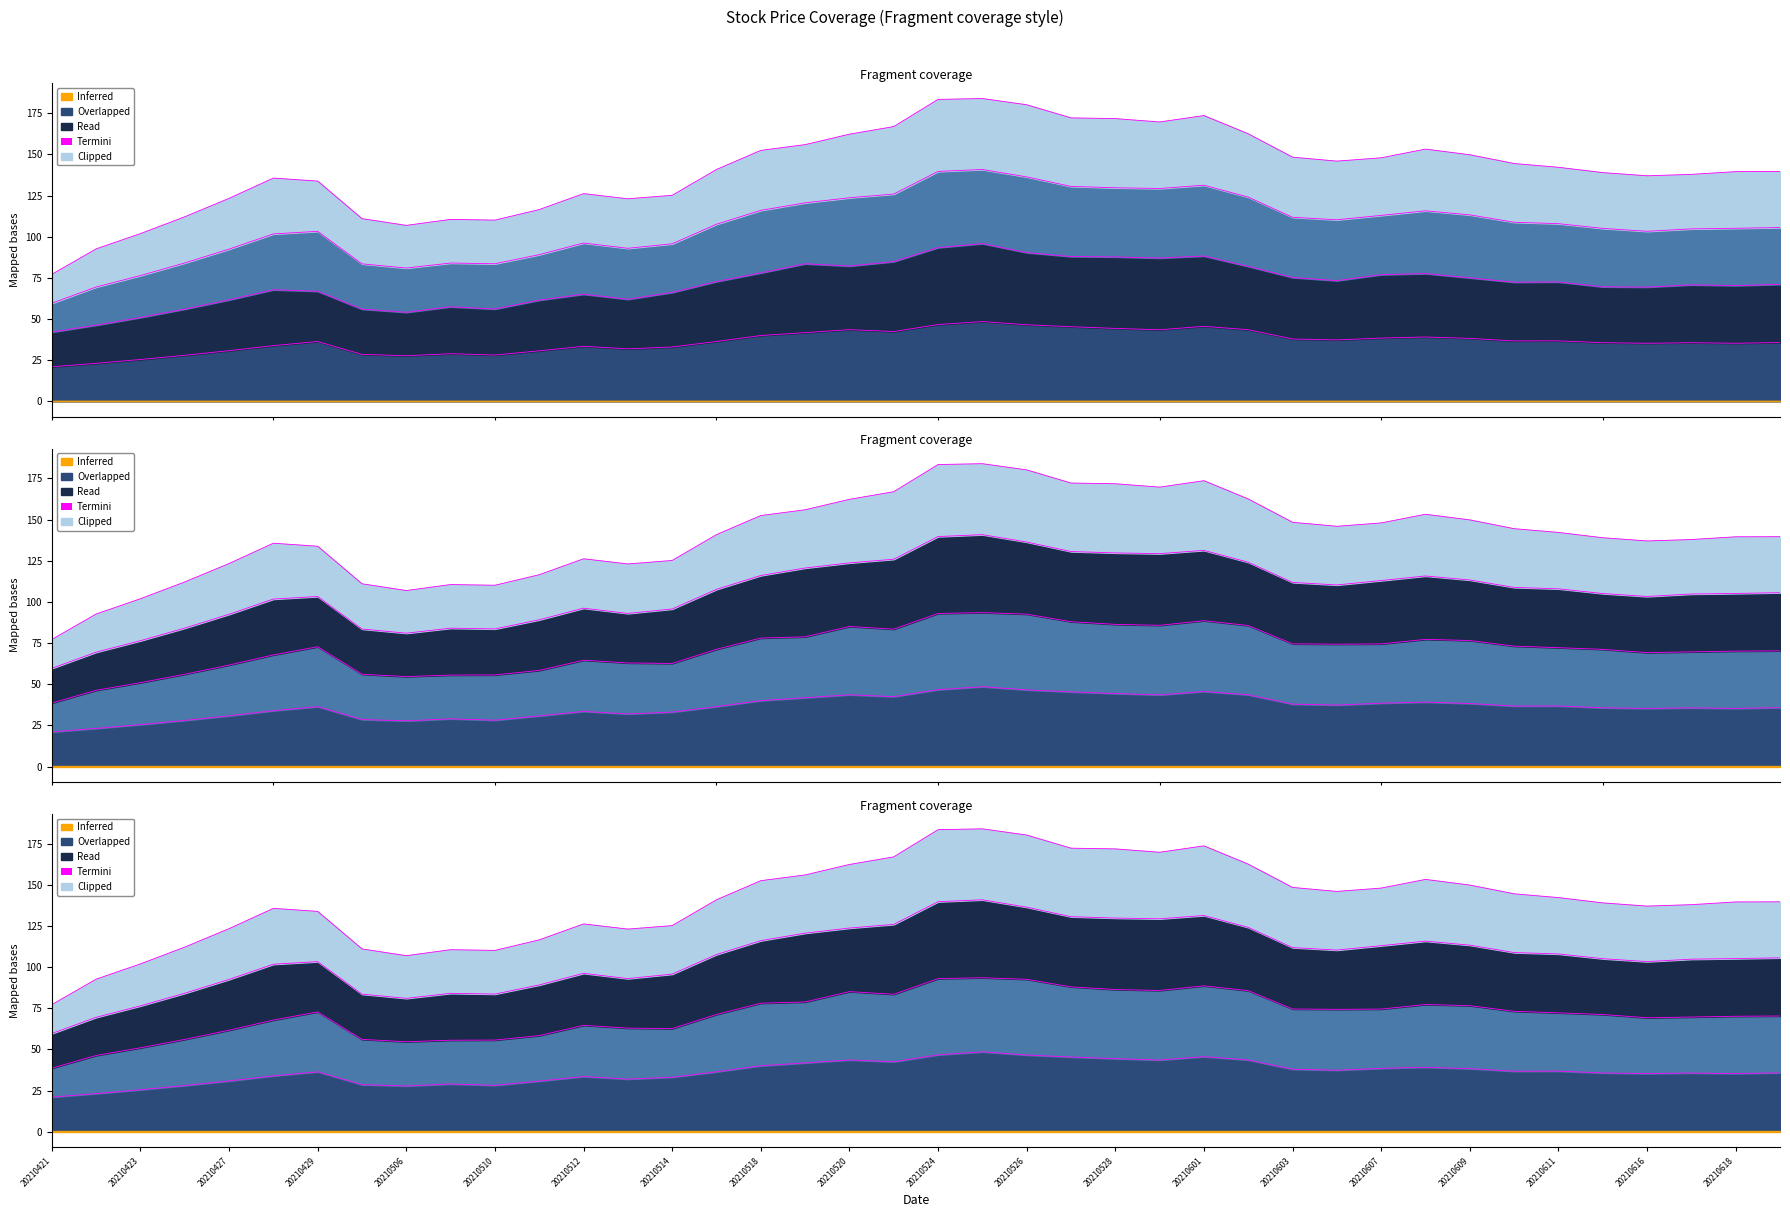

At which label does high reach its peak?

20210525